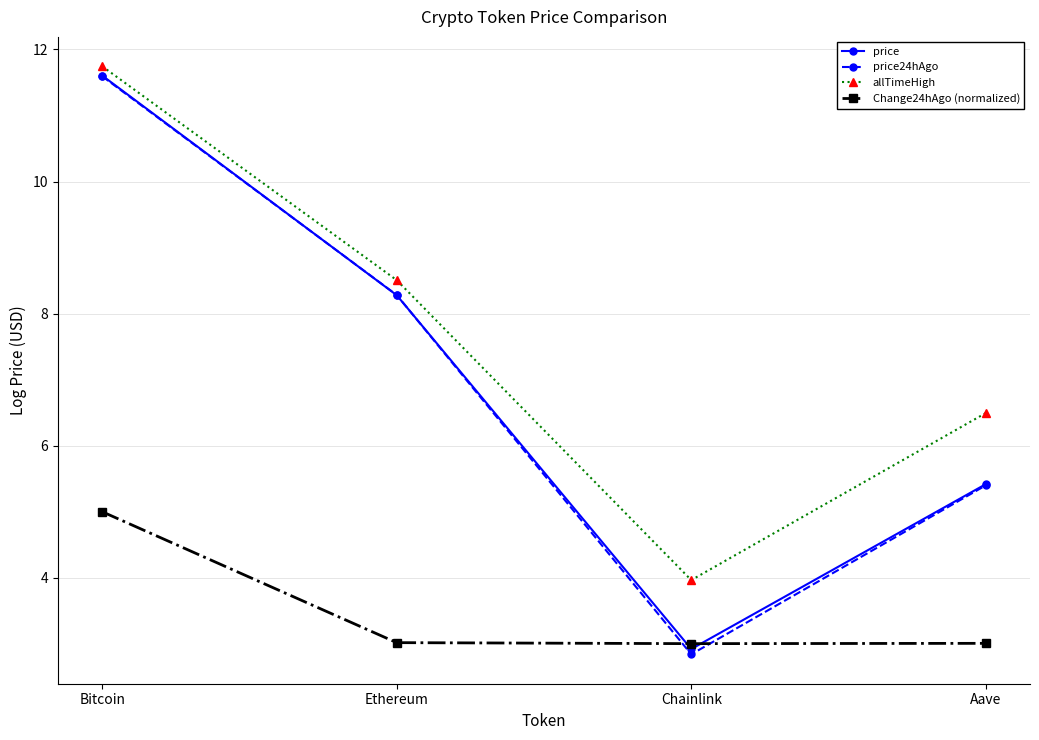

Reading left to right, what are all the values shown in this chart?

price: 11.6	8.3	2.9	5.4
price24hAgo: 11.6	8.3	2.8	5.4
allTimeHigh: 11.7	8.5	4.0	6.5
Change24hAgo (normalized): 5.0	3.0	3.0	3.0